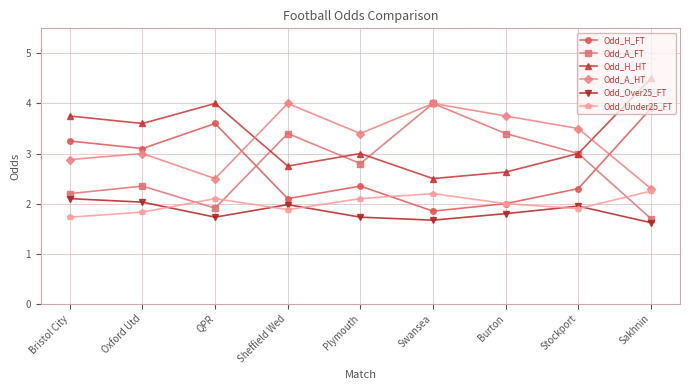

Is it true that Odd_H_HT equals 3.0 at Stockport?

True